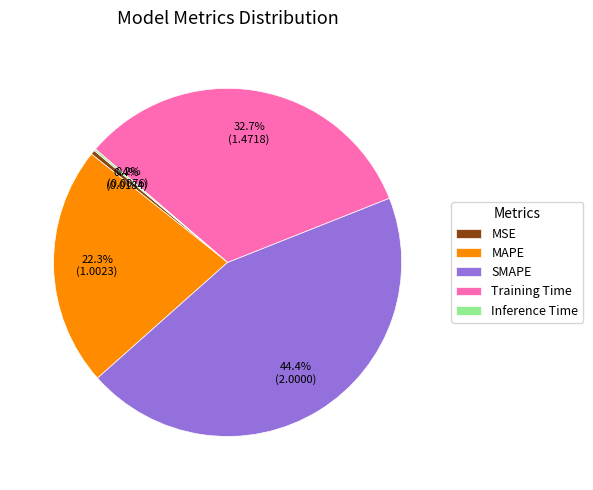

How much of the chart is everything except SMAPE?

55.6%